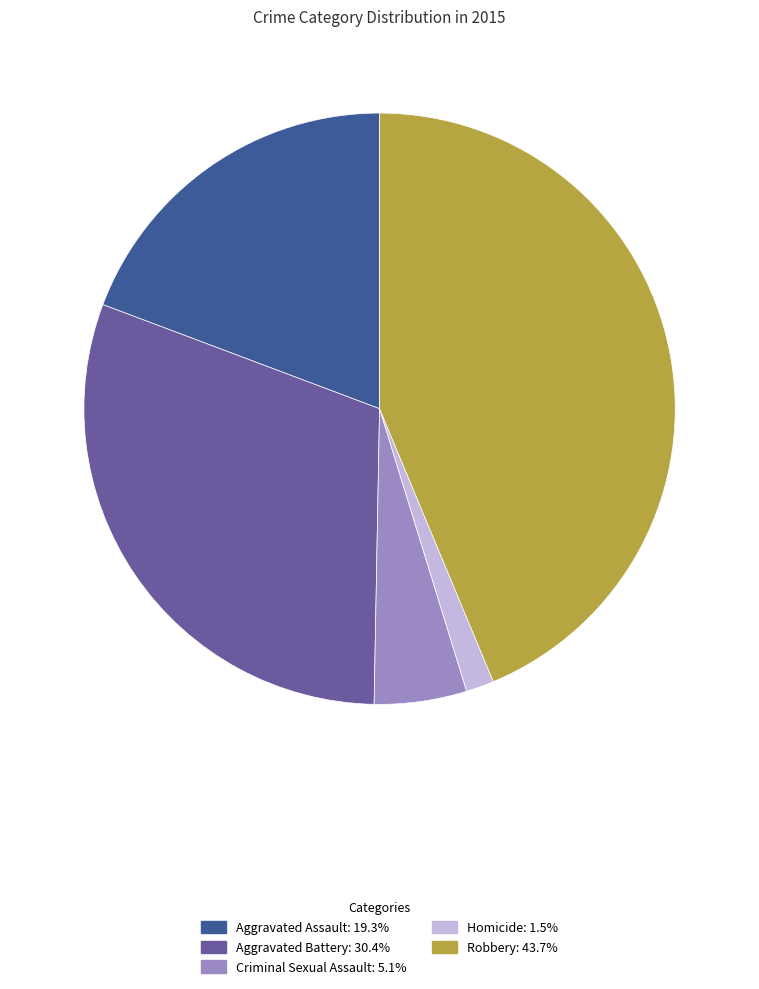

Is the sum of Criminal Sexual Assault and Aggravated Battery greater than half?

No